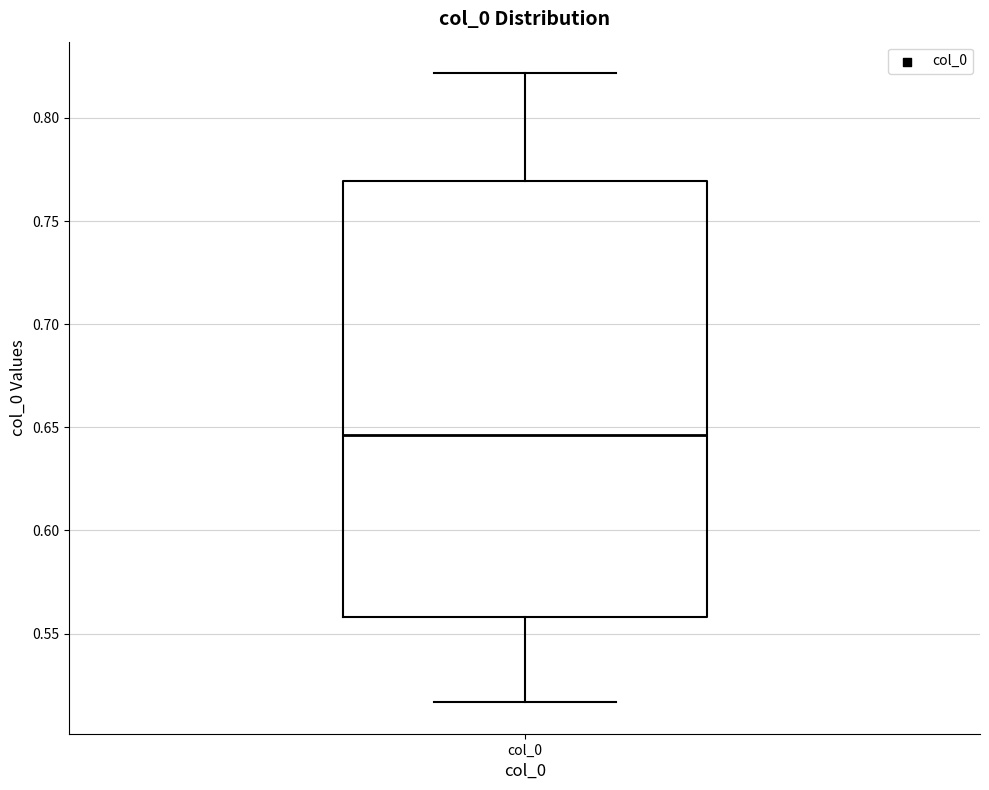

Transcribe this box plot: give where the median line is, the range the box spans, and where the two whiskers end, as read against the y-axis. The values are not printed on the chart, so give them approximately, as read against the axis.

median 0.645, box 0.560 to 0.770, whiskers 0.515 to 0.820